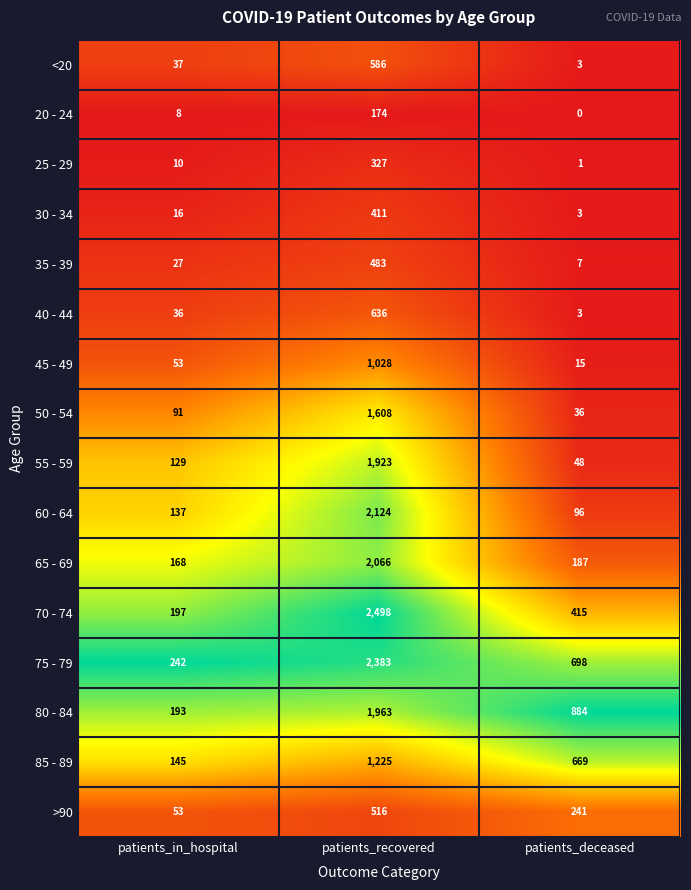

List the labels in order of 75 - 79 value, largest first.

patients_recovered, patients_deceased, patients_in_hospital